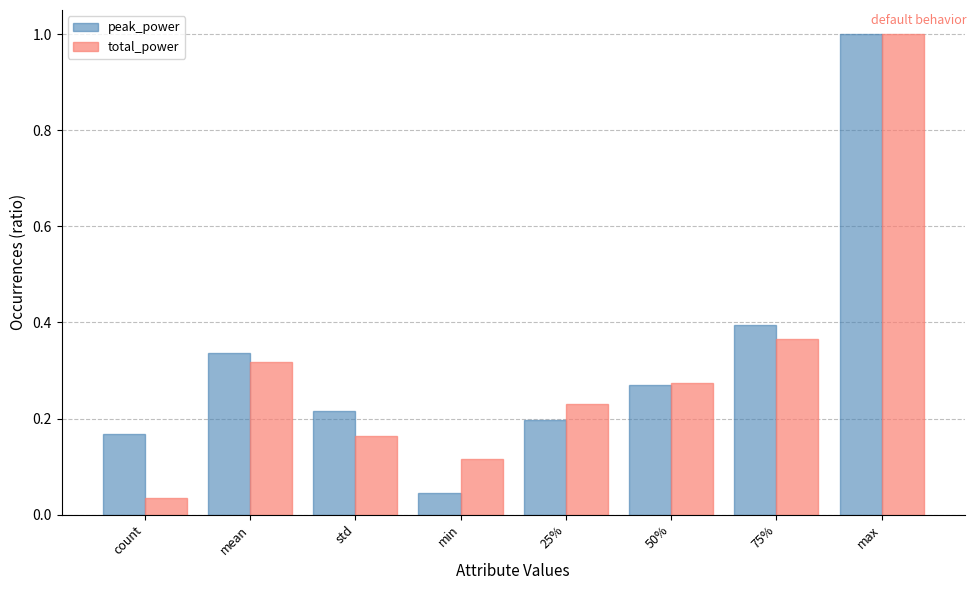

Between count and max, which series saw the biggest shift?

total_power